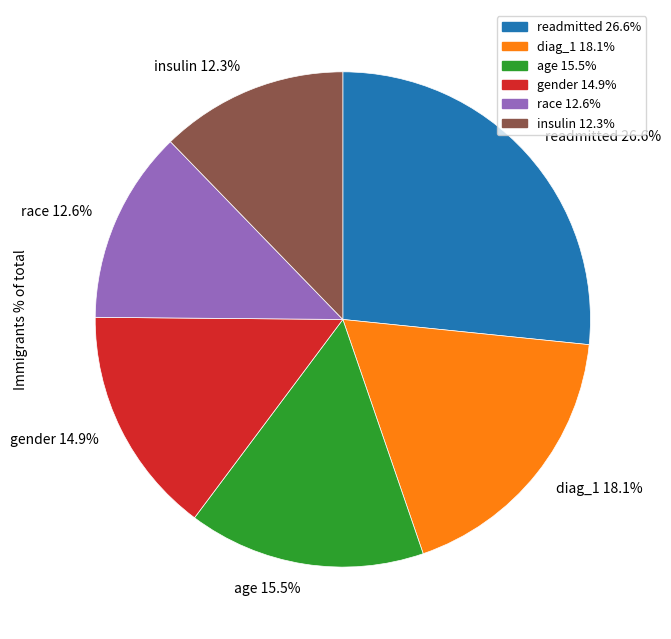

Does readmitted 26.6% represent more than half of the total?

No